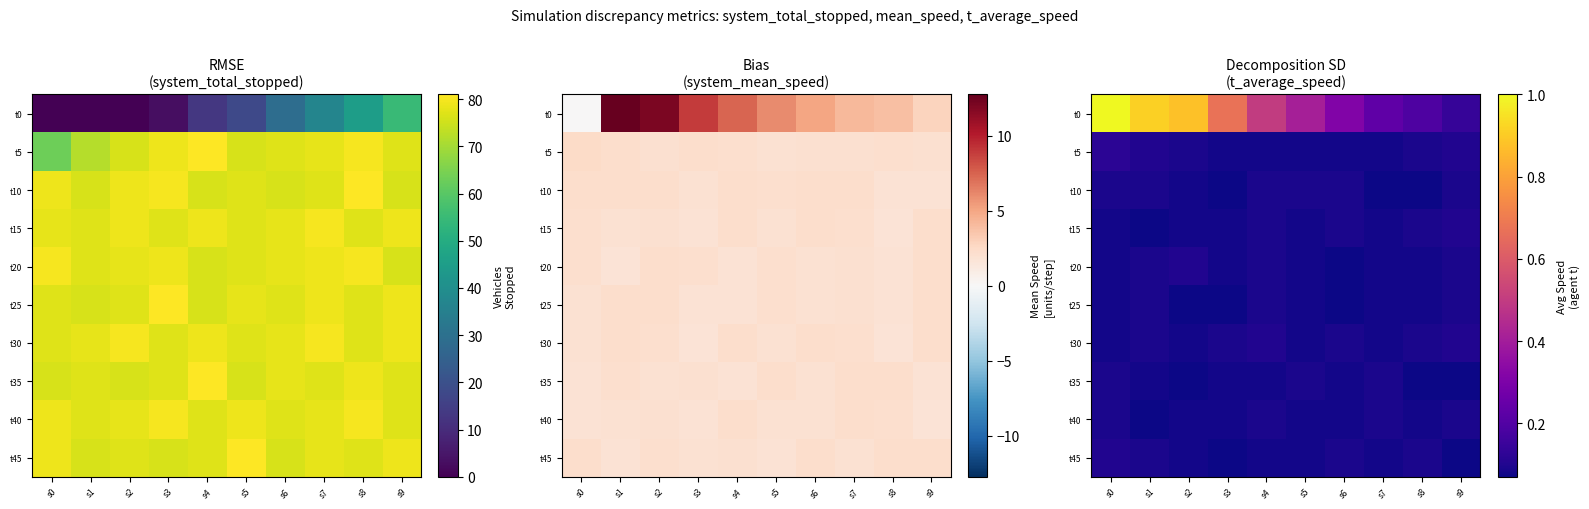

The value of t45 at s0 is 0.1. True or false?

False